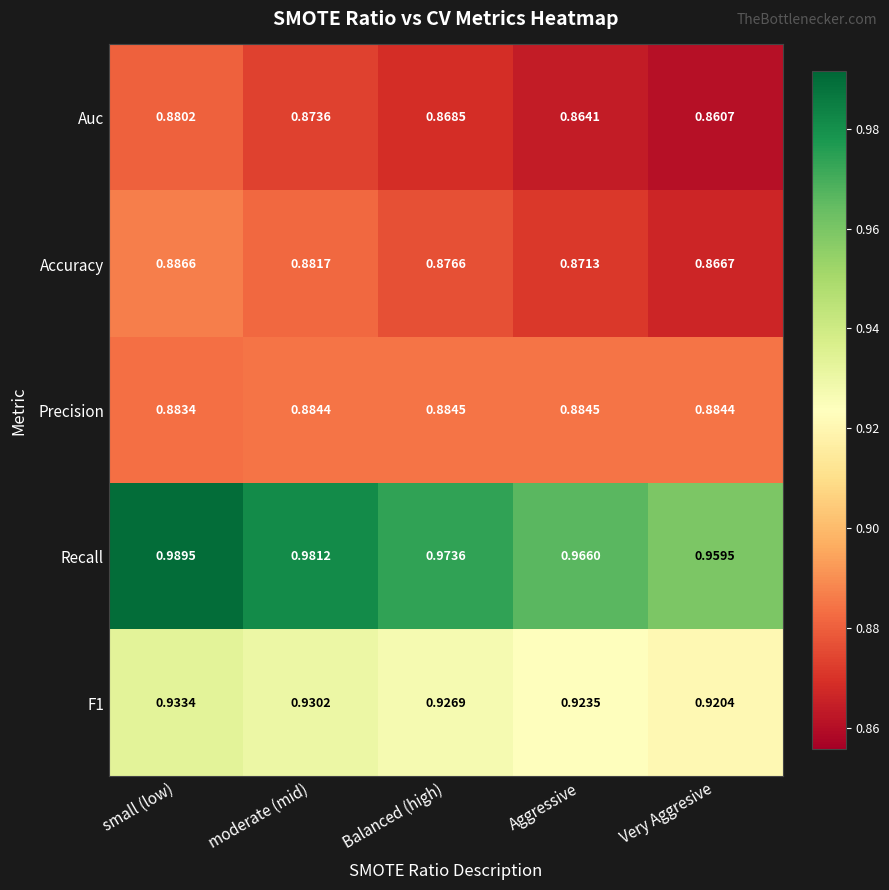

List the labels in order of Recall value, smallest first.

Very Aggresive, Aggressive, Balanced (high), moderate (mid), small (low)